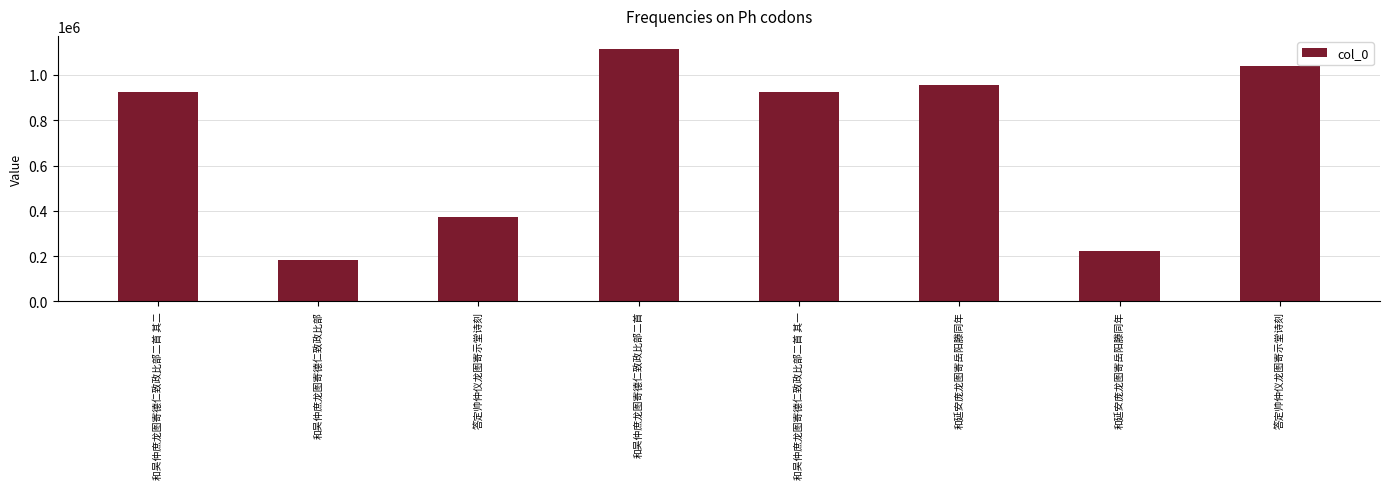

Reading right to left, transcribe all the data shown in this chart.

答定帅仲仪龙图寄示堂诗刻=1039362	和延安庞龙图寄岳阳滕同年=220647	和延安庞龙图寄岳阳滕同年=955450	和吴仲庶龙图寄德仁致政比部二首 其一=923114	和吴仲庶龙图寄德仁致政比部二首=1116887	答定帅仲仪龙图寄示堂诗刻=372802	和吴仲庶龙图寄德仁致政比部=183992	和吴仲庶龙图寄德仁致政比部二首 其二=923113